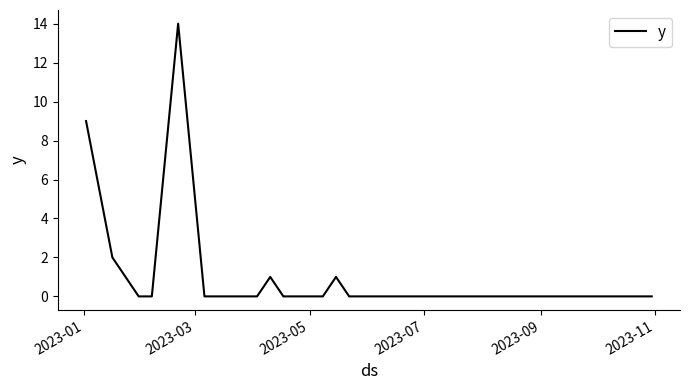

What is the difference between the maximum and minimum values?

14